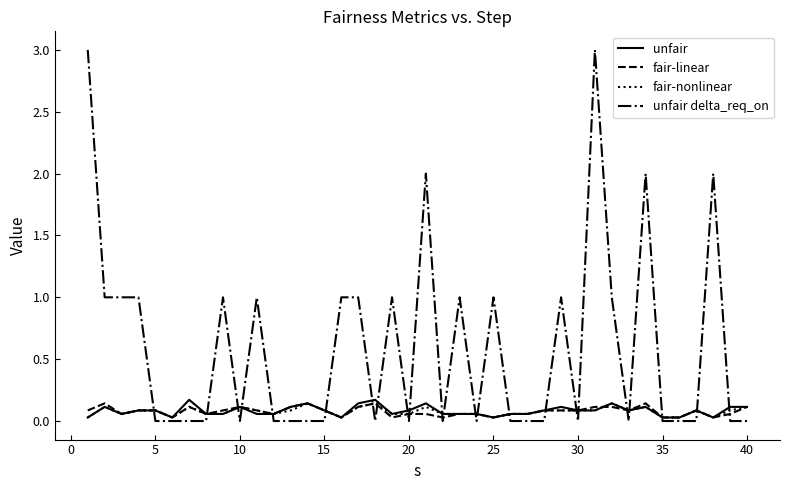

Which series has the largest range (max minus min)?

unfair delta_req_on